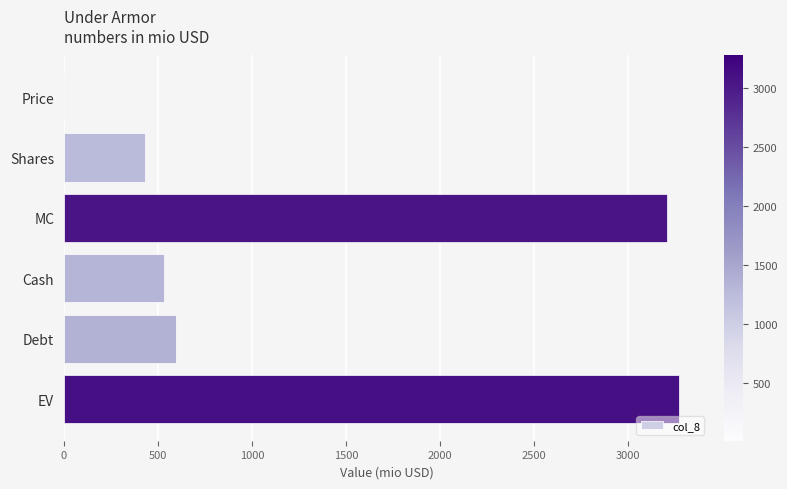

What is the greatest value displayed?

3272.2